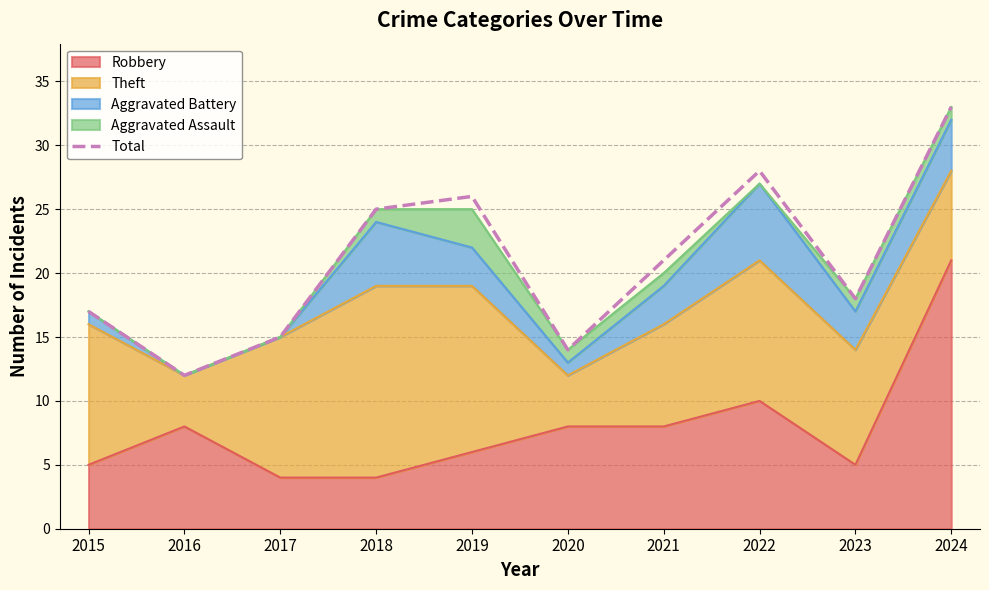

List the labels in order of value, smallest first.

2016, 2020, 2017, 2015, 2023, 2021, 2018, 2019, 2022, 2024